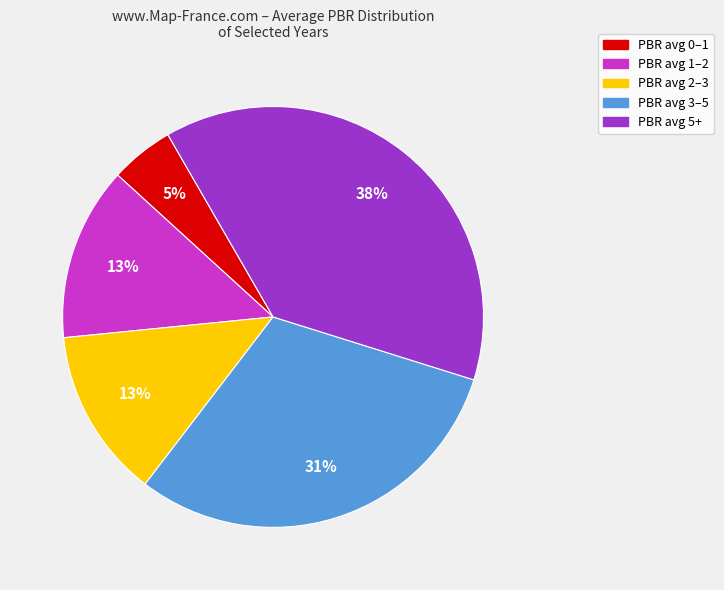

To the nearest percent, what is the difference between the largest and smallest slice percentages?

33%